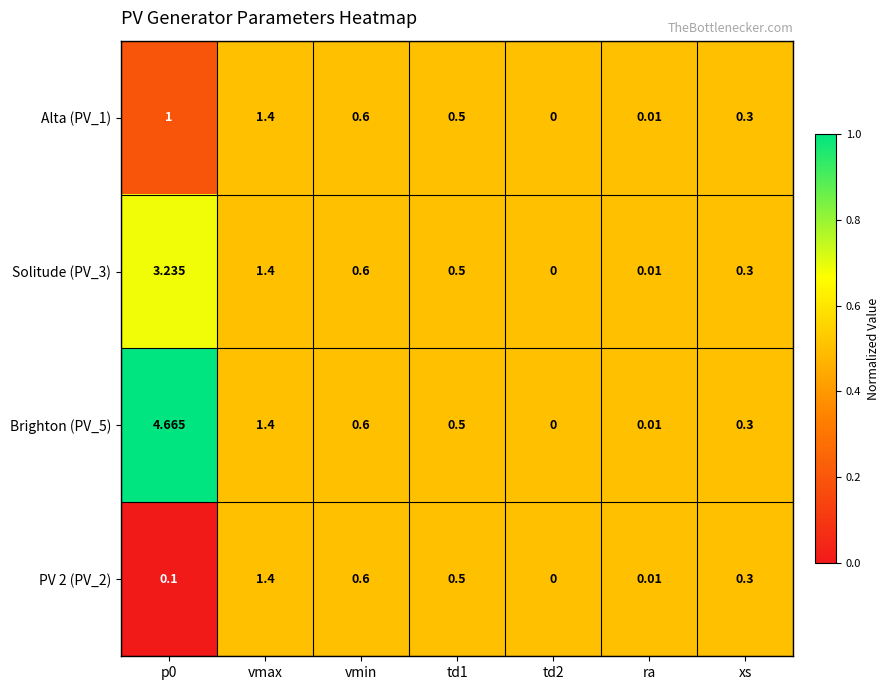

Is the value of Brighton (PV_5) at xs greater than the value of Solitude (PV_3) at vmax?

No